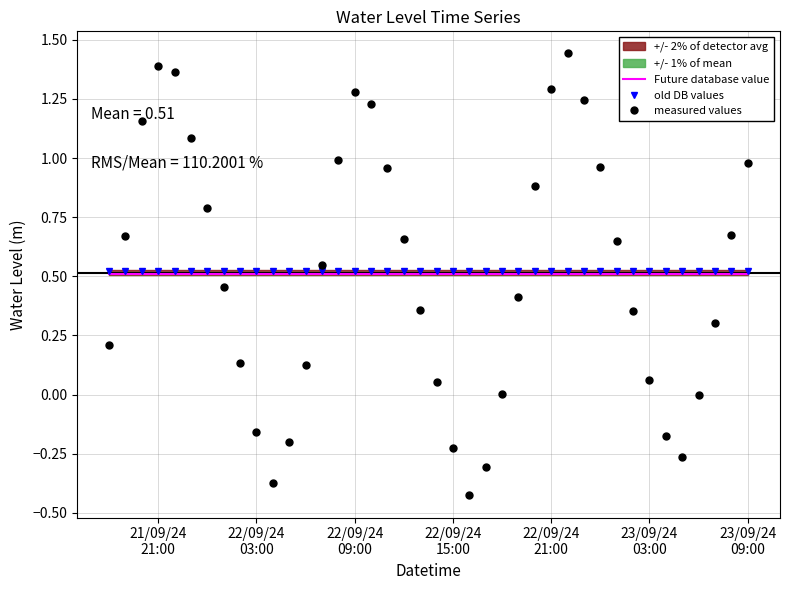

After their last crossing, which series has the higher values: Future database value or measured values?

measured values